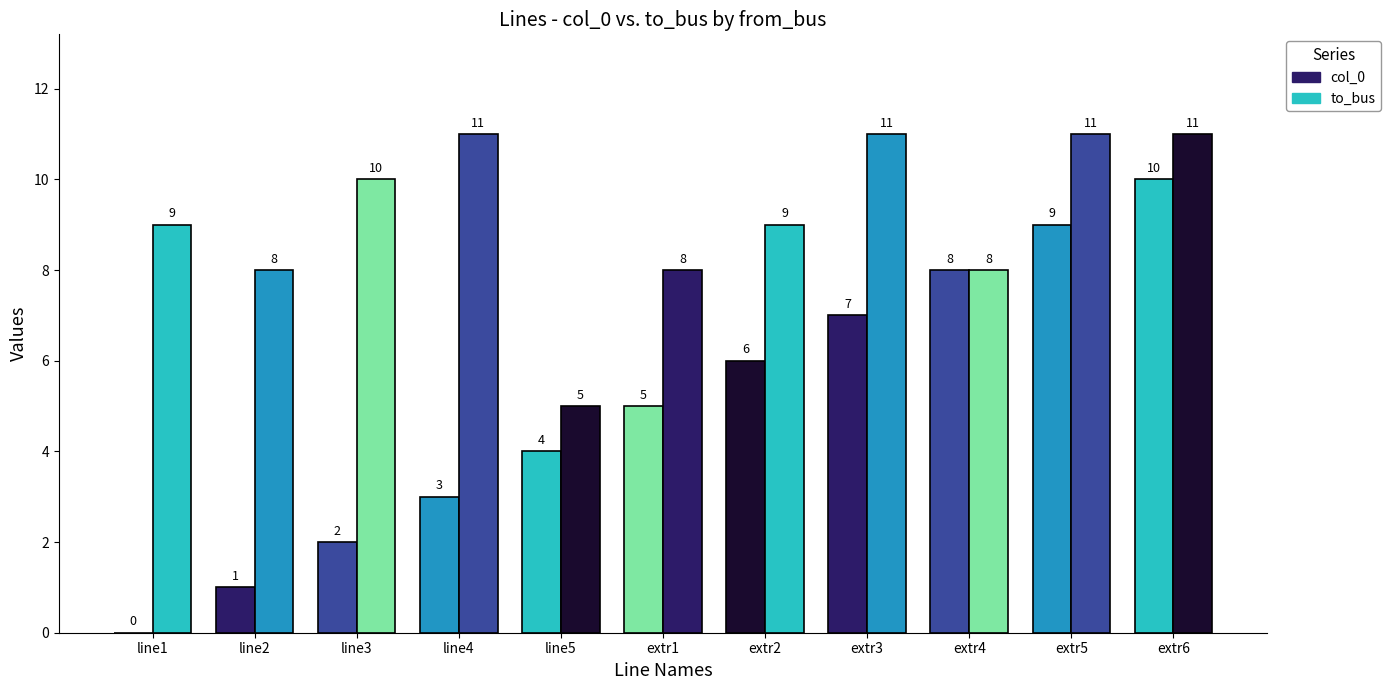

Reading left to right, what are all the values shown in this chart?

col_0: 0	1	2	3	4	5	6	7	8	9	10
to_bus: 9	8	10	11	5	8	9	11	8	11	11